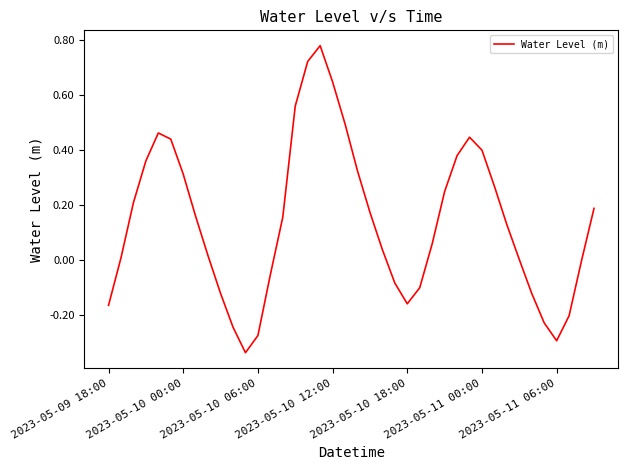

What is the difference between the maximum and minimum values?

1.1